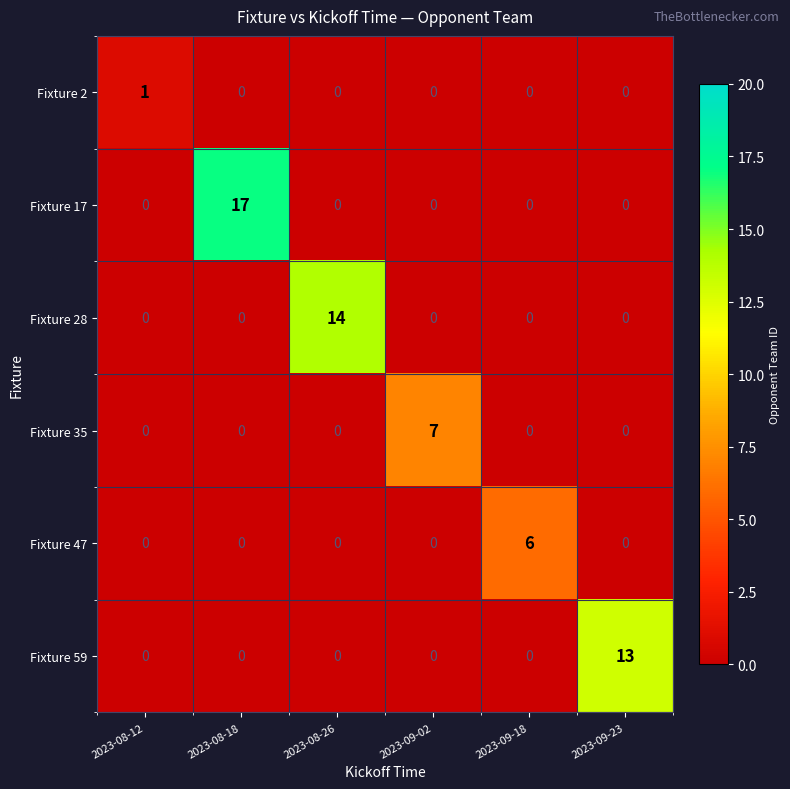

What is the difference between the highest and lowest values at 2023-09-23?

13